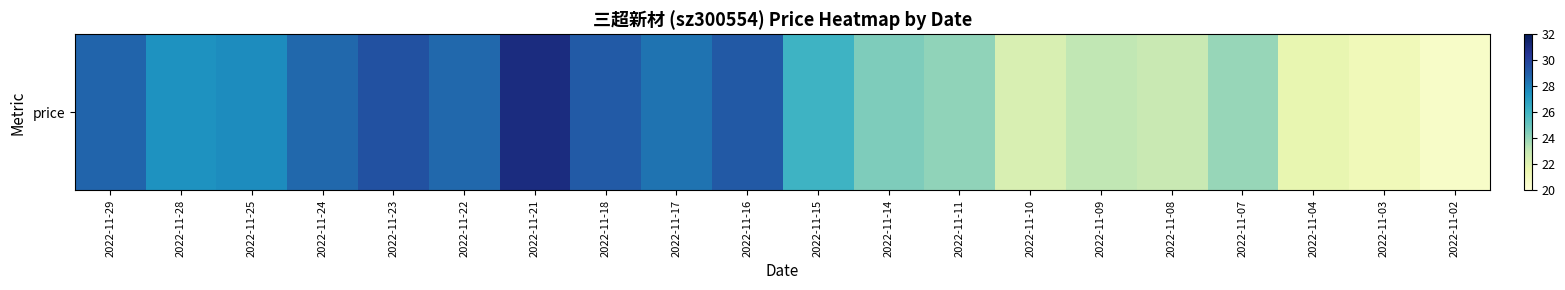

At which category does the chart reach its peak across all series?

2022-11-21